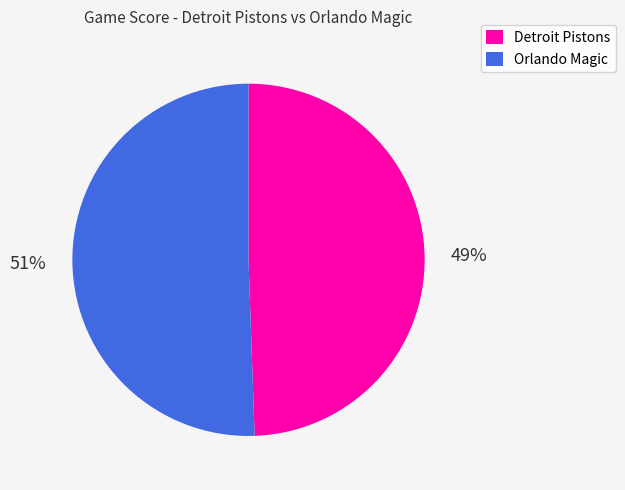

Which category has the smallest portion of the pie?

Detroit Pistons